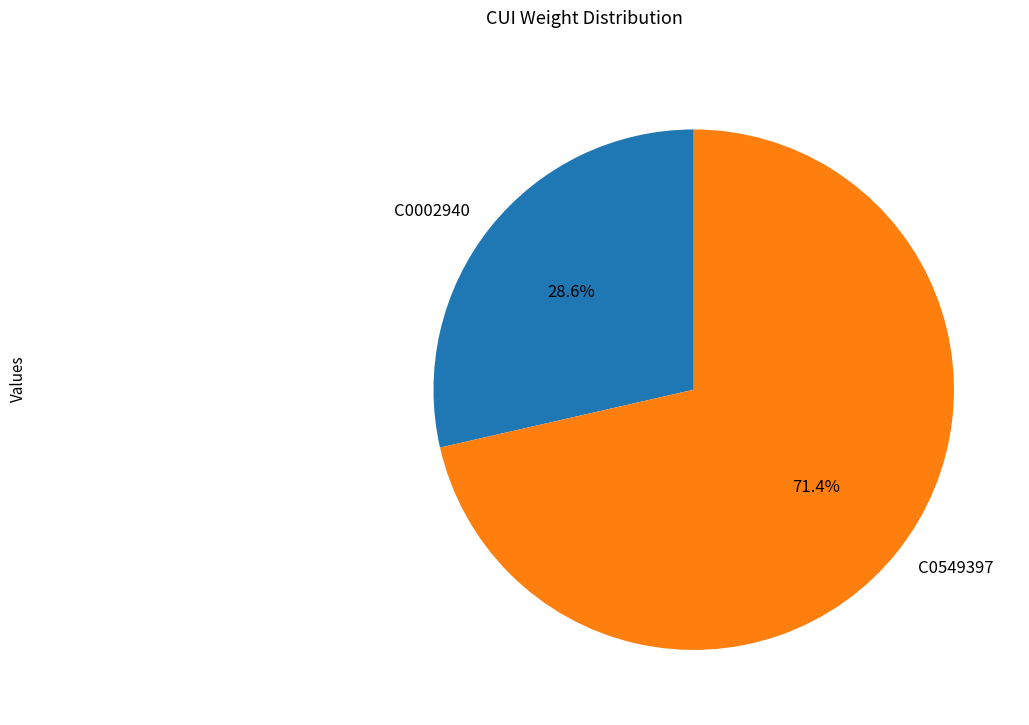

Which category accounts for the majority?

C0549397